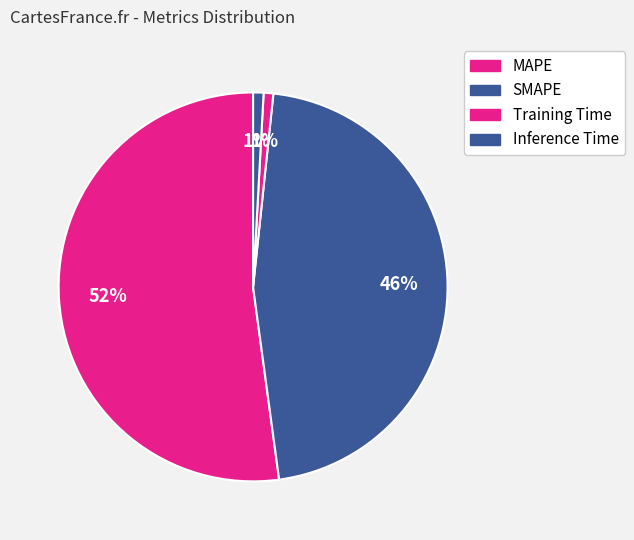

Is there a majority slice in this chart?

Yes